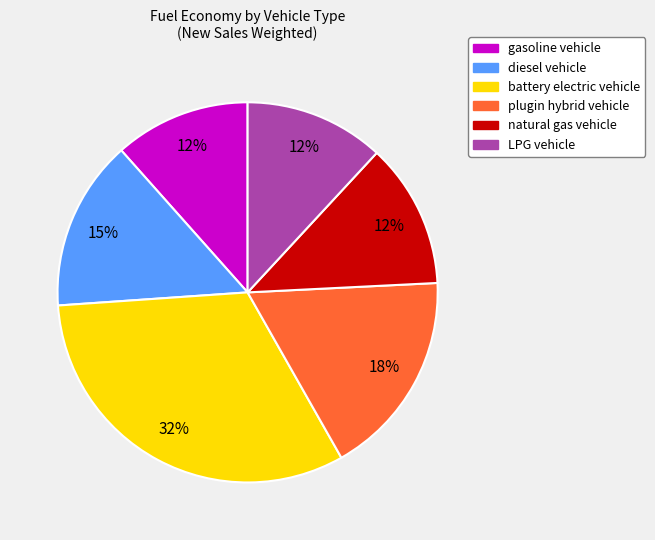

How many segments does this pie chart have?

6